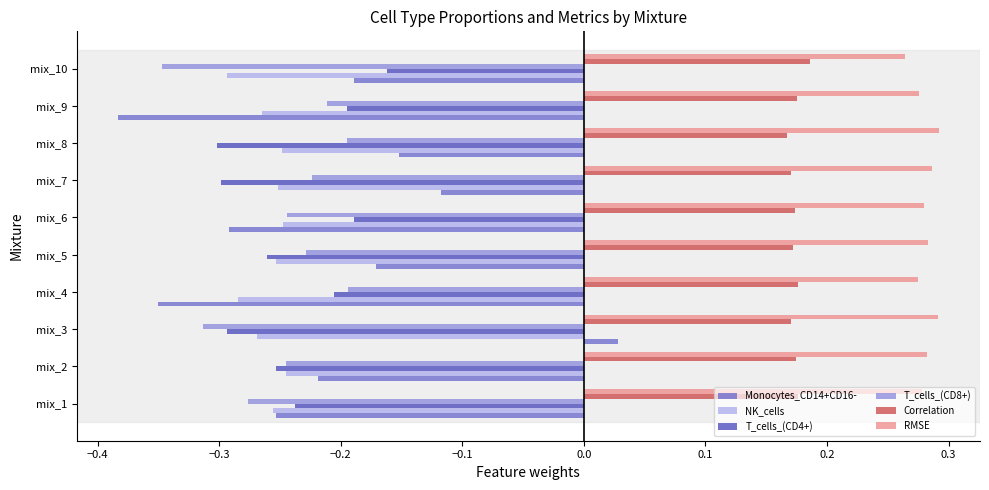

Which series has the largest total across all categories?

RMSE